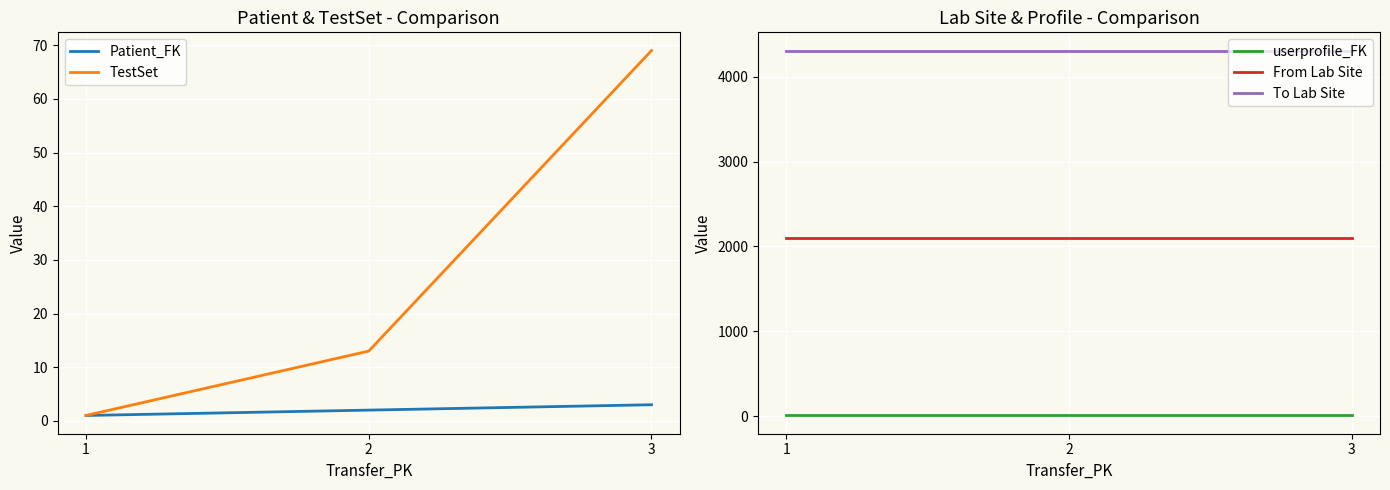

At how many categories does at least one series exceed 2442?

3